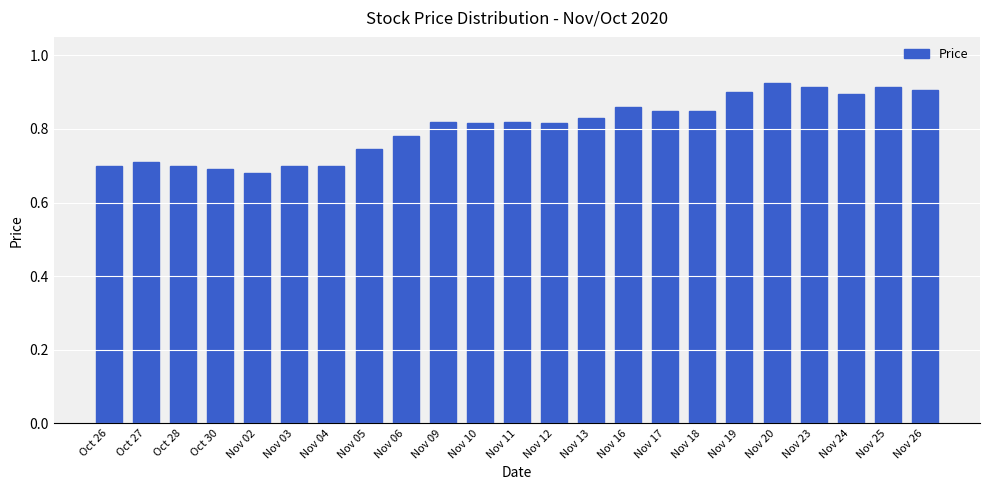

How many data points does each series have?

23